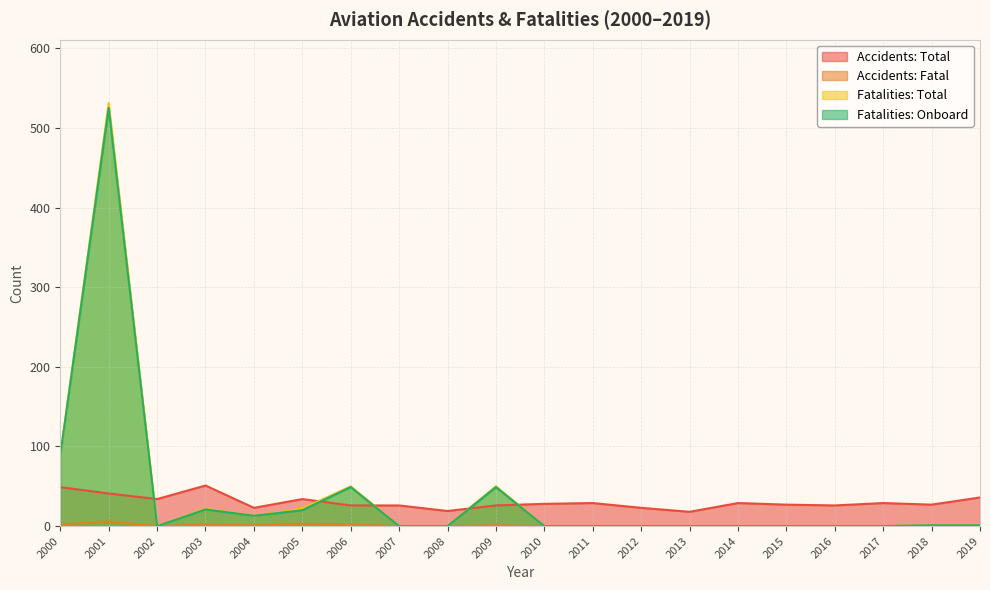

Does the chart display data point markers on the line(s)?

No